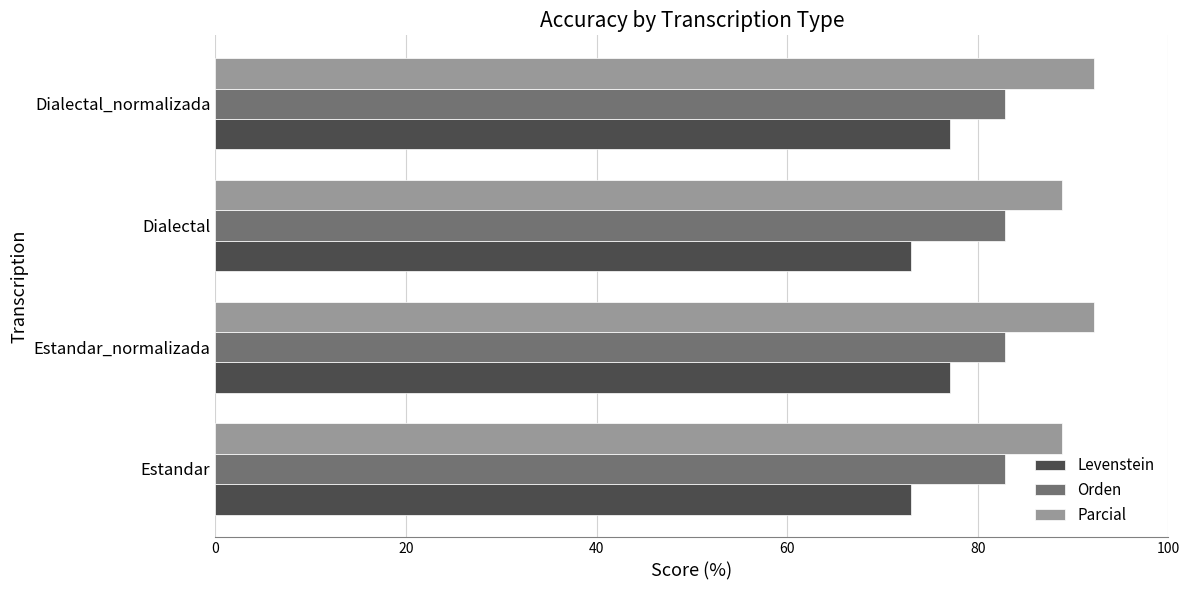

What is the spread (max minus min) of values at Dialectal?

15.9